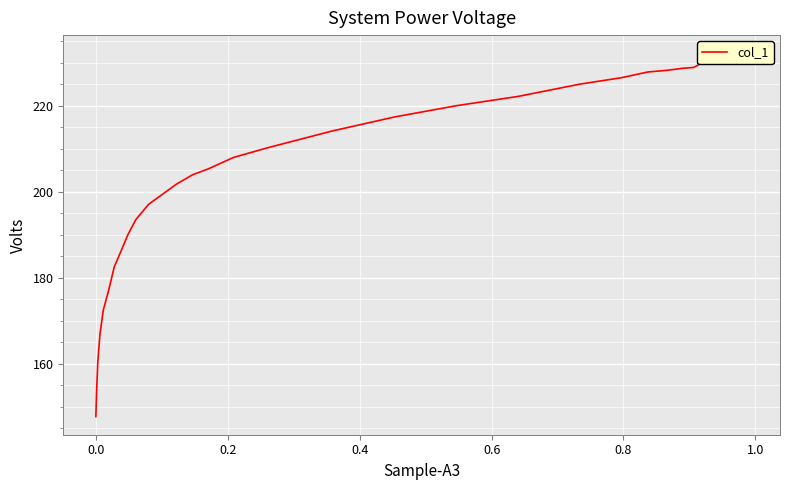

What is the average value?

205.7